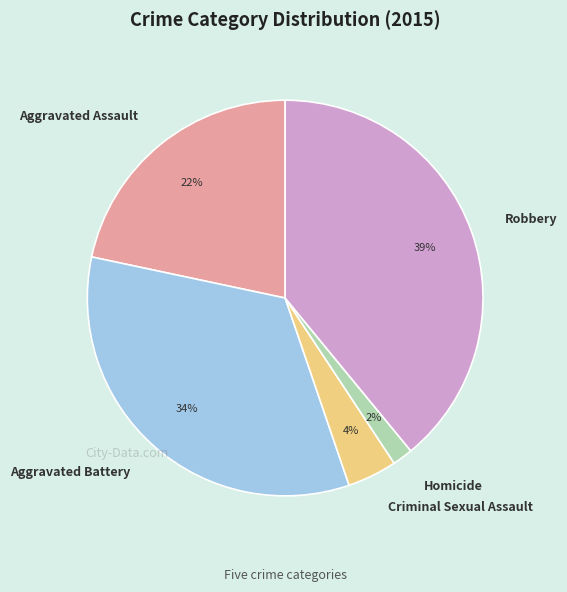

To the nearest percent, what is the difference between the Aggravated Assault and Criminal Sexual Assault slice percentages?

18%